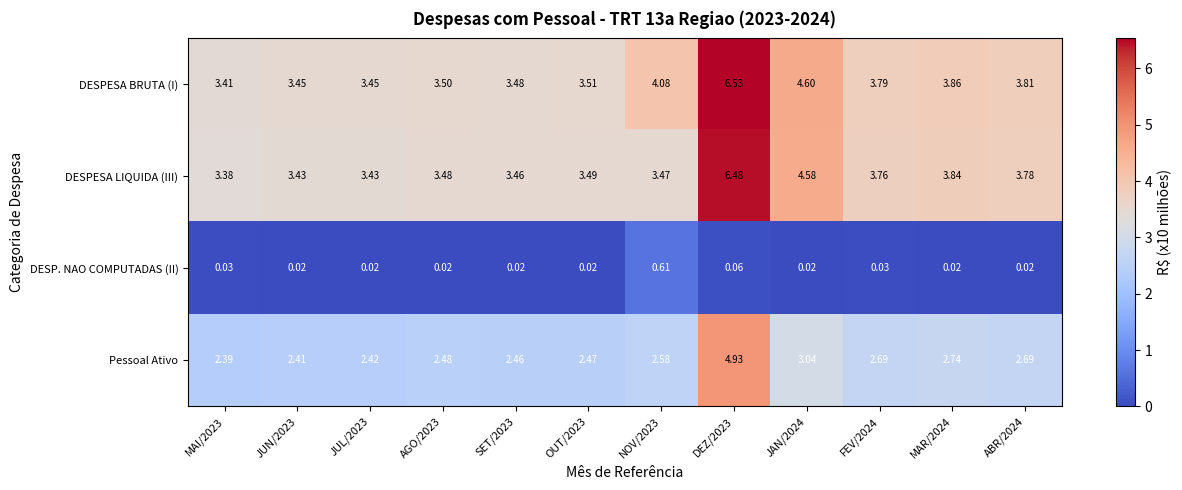

List the series in order of their peak value, lowest first.

DESP. NAO COMPUTADAS (II), Pessoal Ativo, DESPESA LIQUIDA (III), DESPESA BRUTA (I)